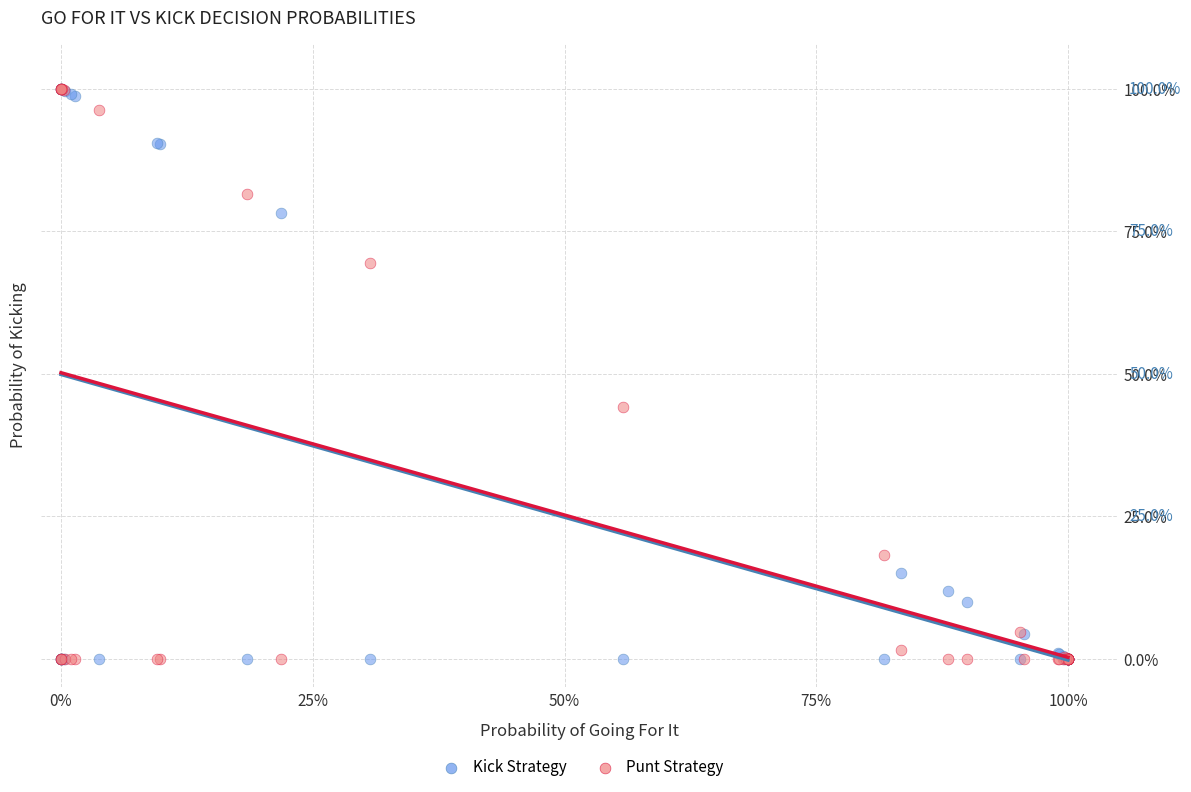

What are all the series names shown in the legend?

Kick Strategy, Punt Strategy